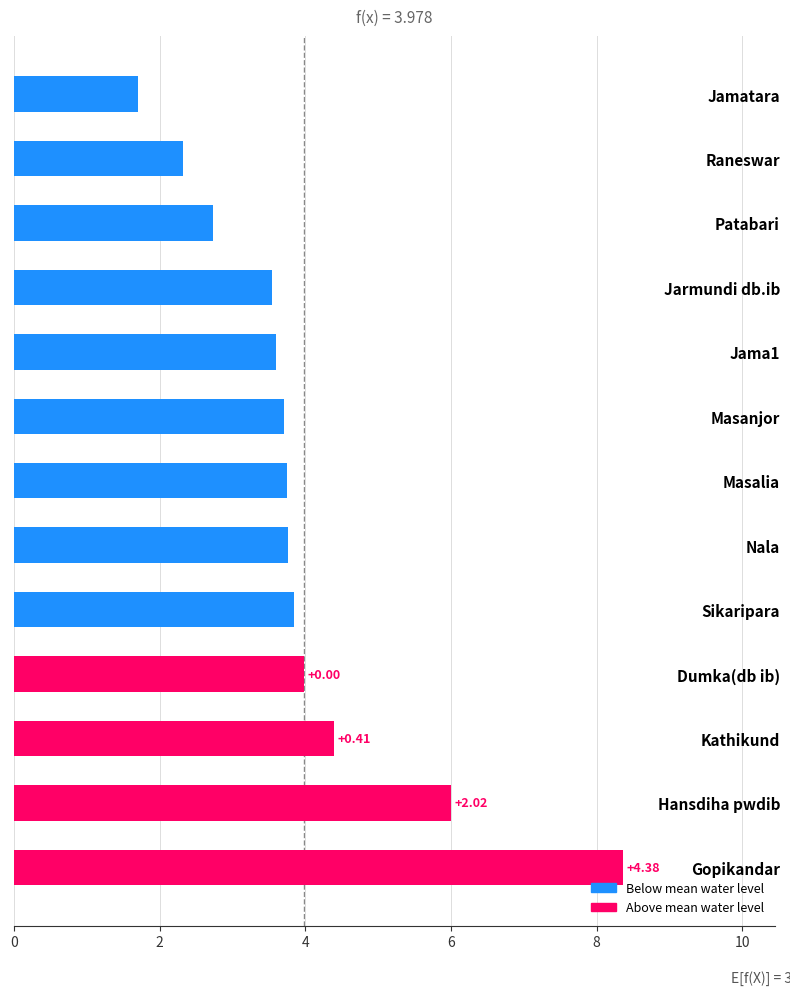

How many bars are there in total?

13